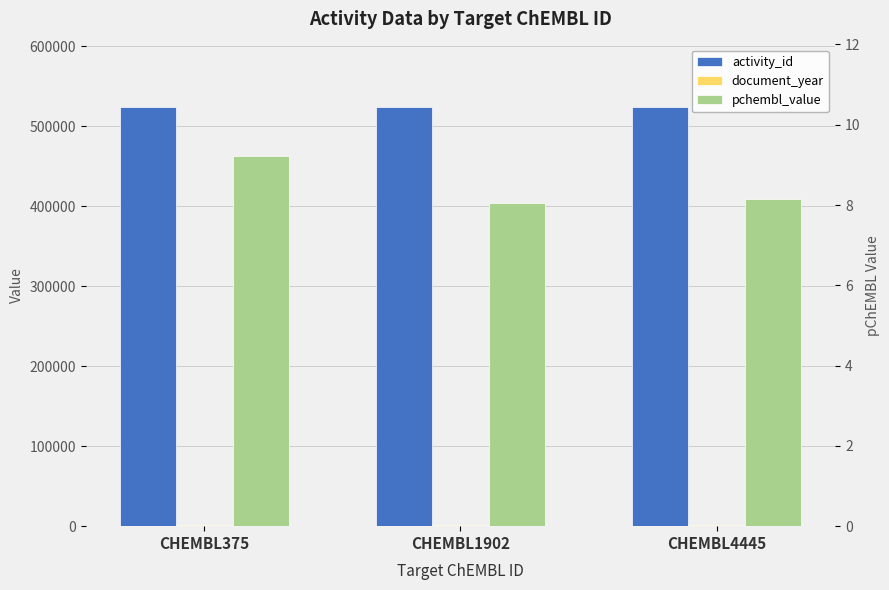

What value does the pchembl_value series have at CHEMBL1902?

8.0